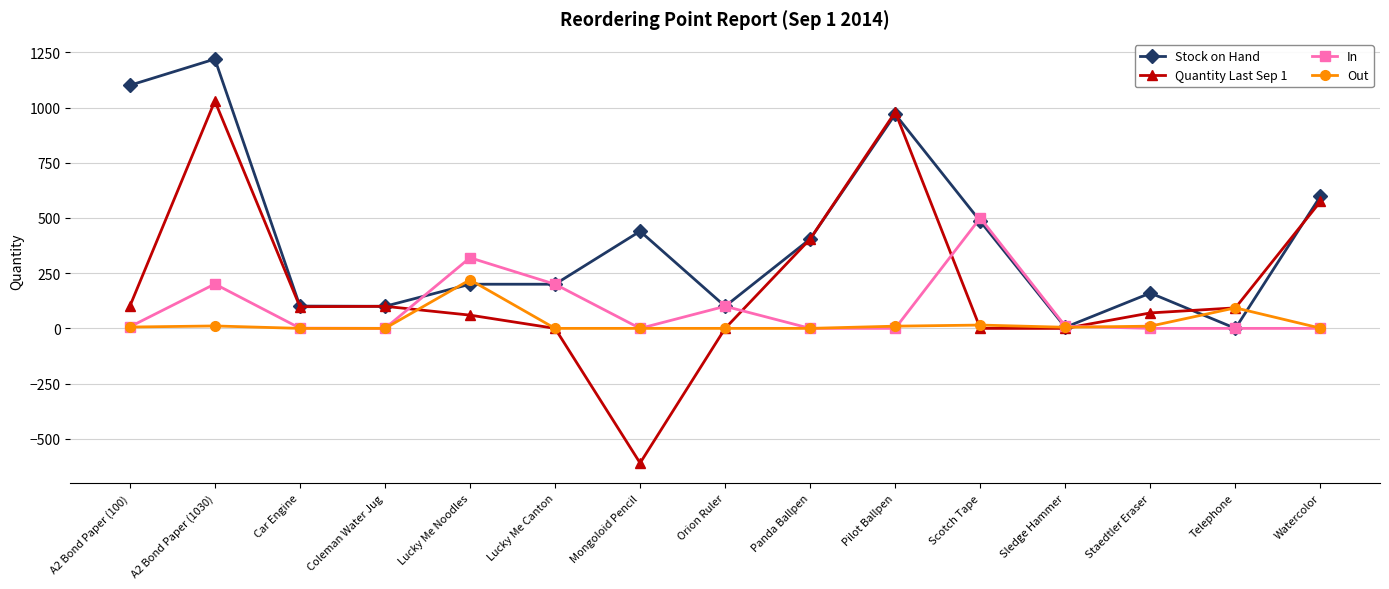

Which series has the widest spread of values?

Quantity Last Sep 1